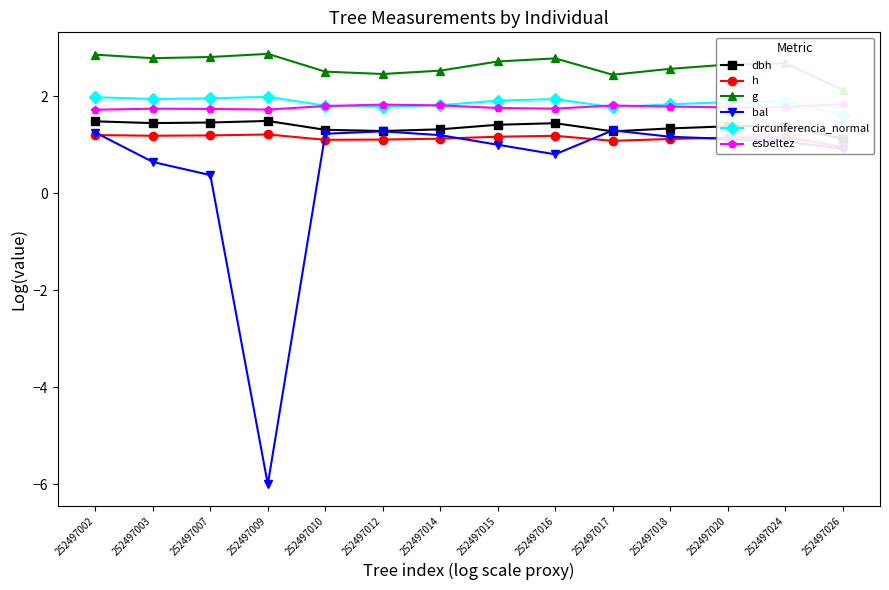

Where is the first local minimum for esbeltez?

252497009